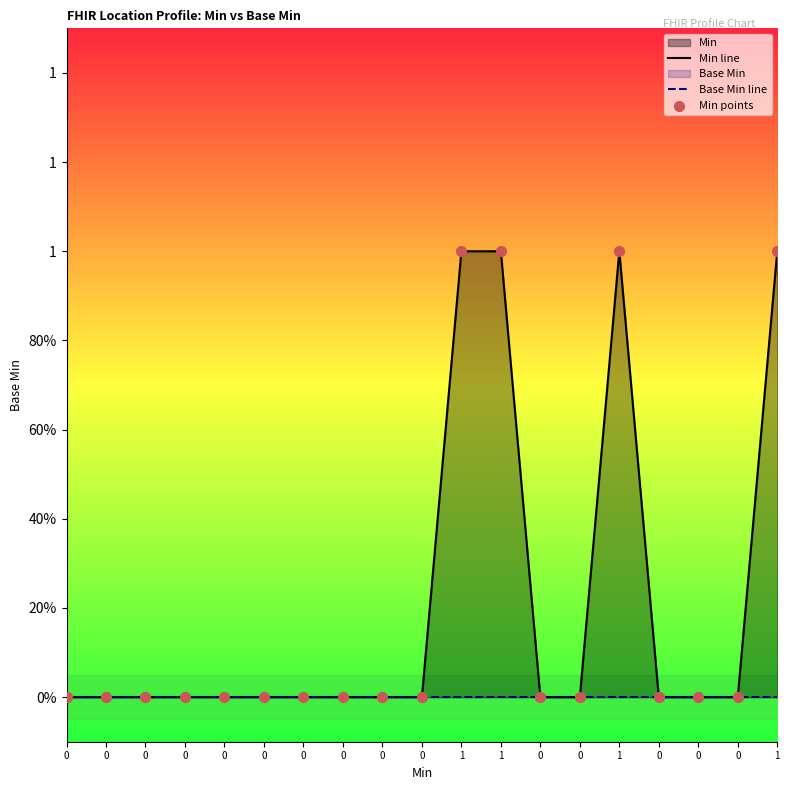

At how many categories does at least one series exceed 0?

4